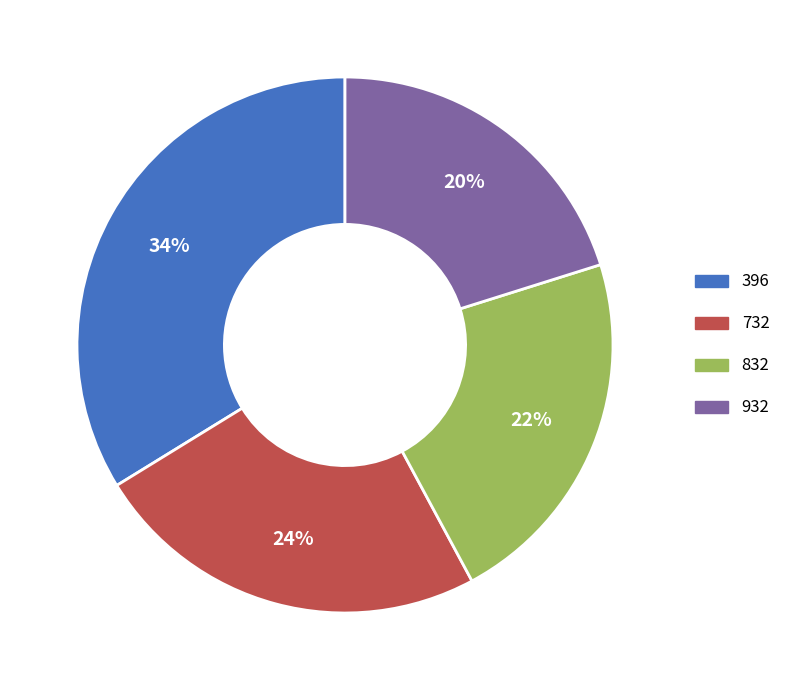

Approximately how many times larger is the value at 396 compared to 932?

1.7